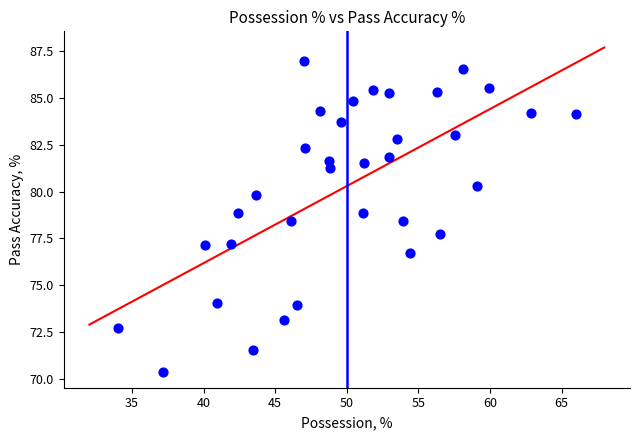

What Y value in the scatter plot is closest to 78?

77.8